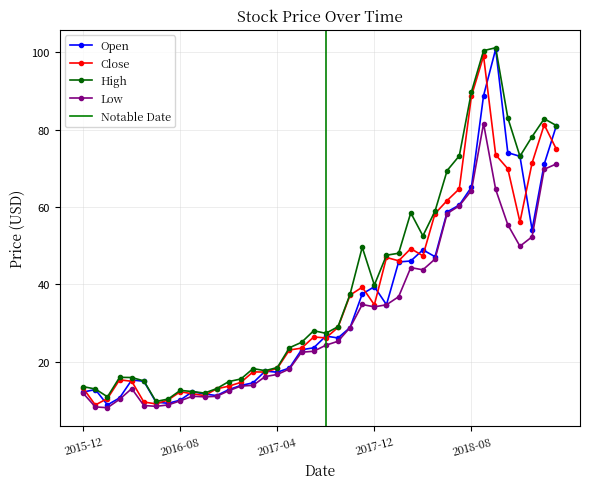

What is the label of the 24th point from the left?

2017-11